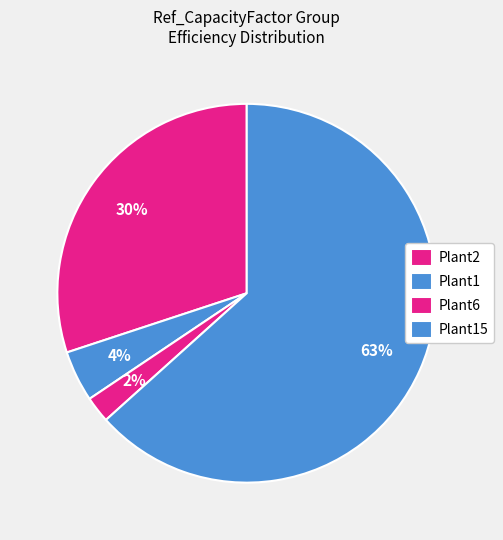

Count the number of slices in the pie.

4